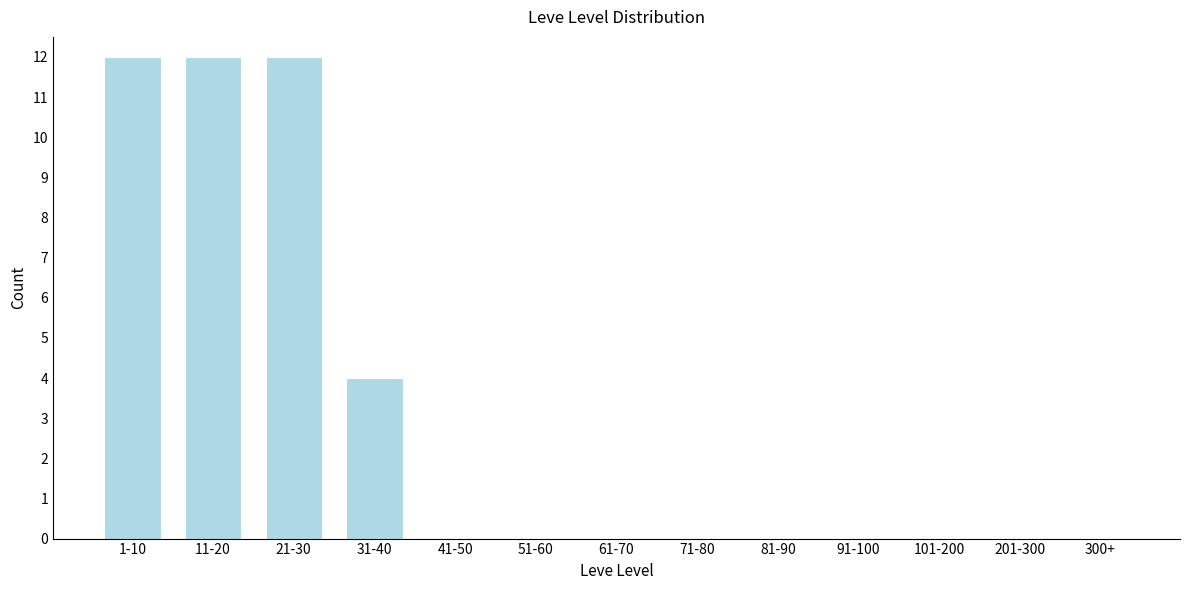

Reading right to left, list all the values displayed in this chart.

300+=0	201-300=0	101-200=0	91-100=0	81-90=0	71-80=0	61-70=0	51-60=0	41-50=0	31-40=4	21-30=12	11-20=12	1-10=12